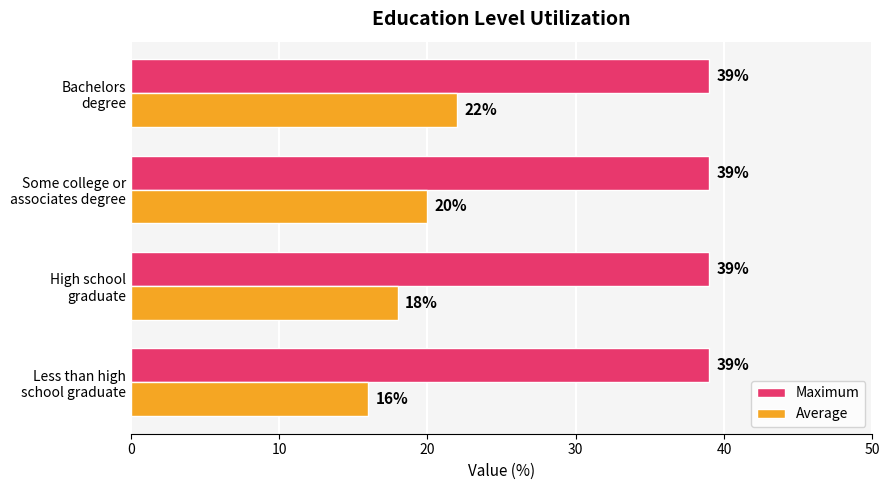

How many data points does each series have?

4